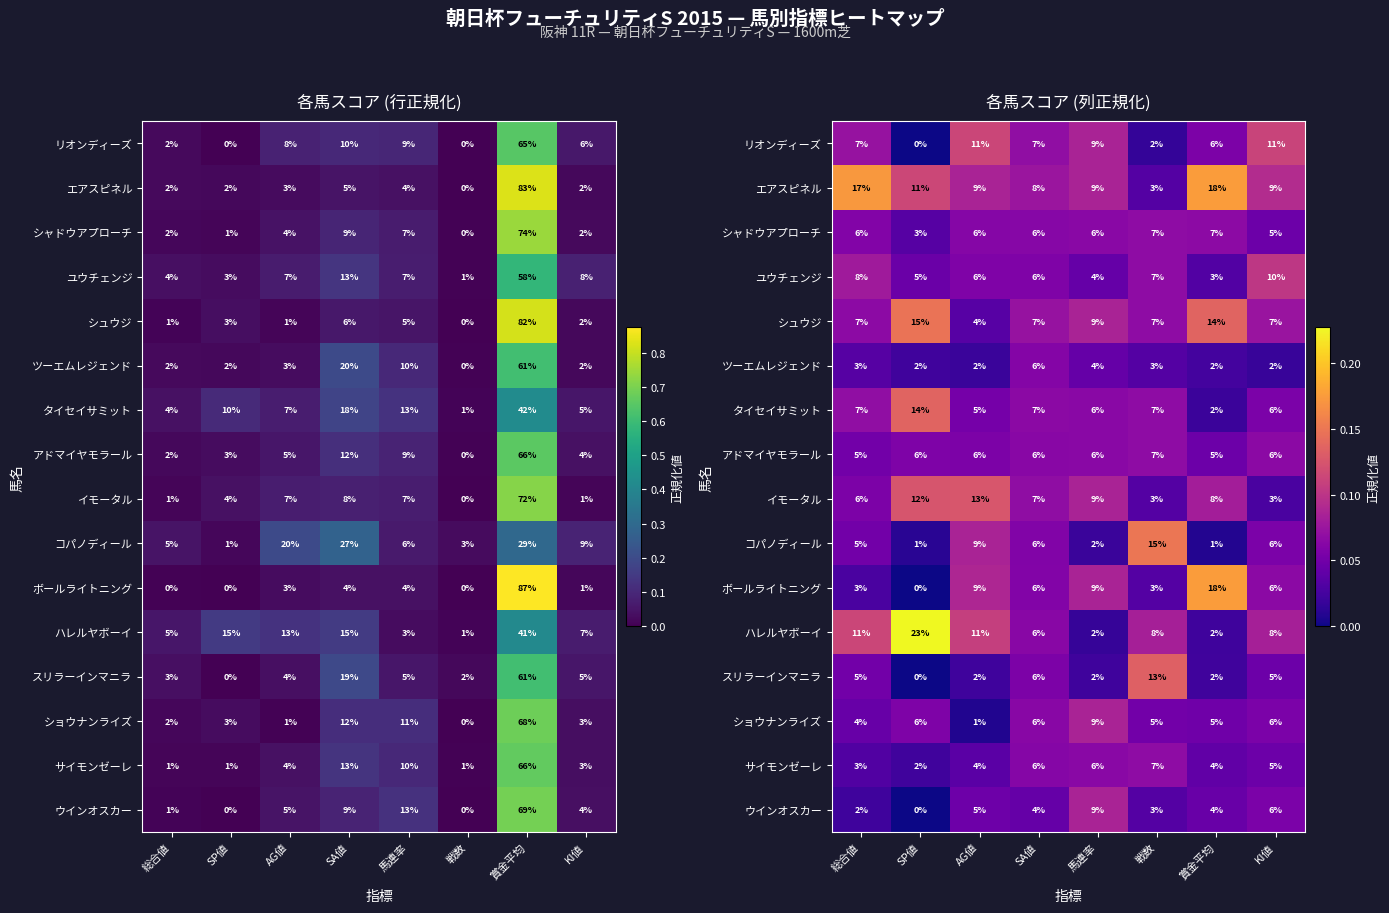

The サイモンゼーレ series shows 0.0 at 賞金平均. True or false?

False